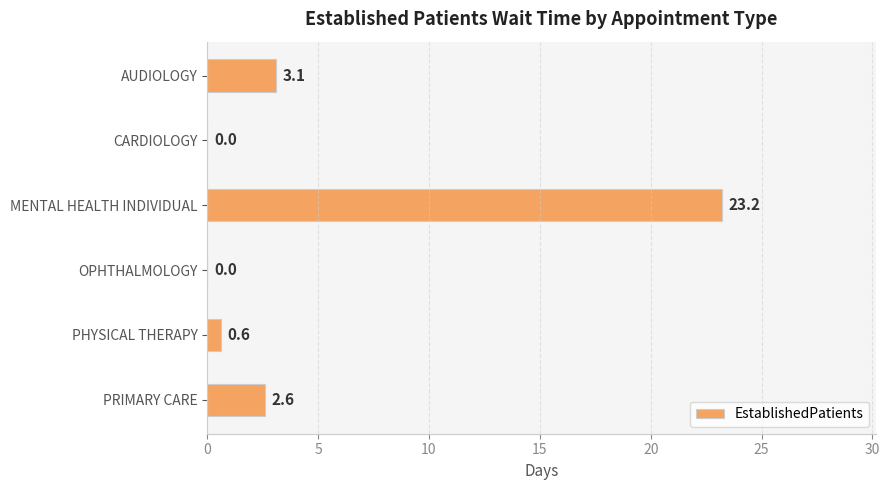

Are the bars horizontal?

Yes